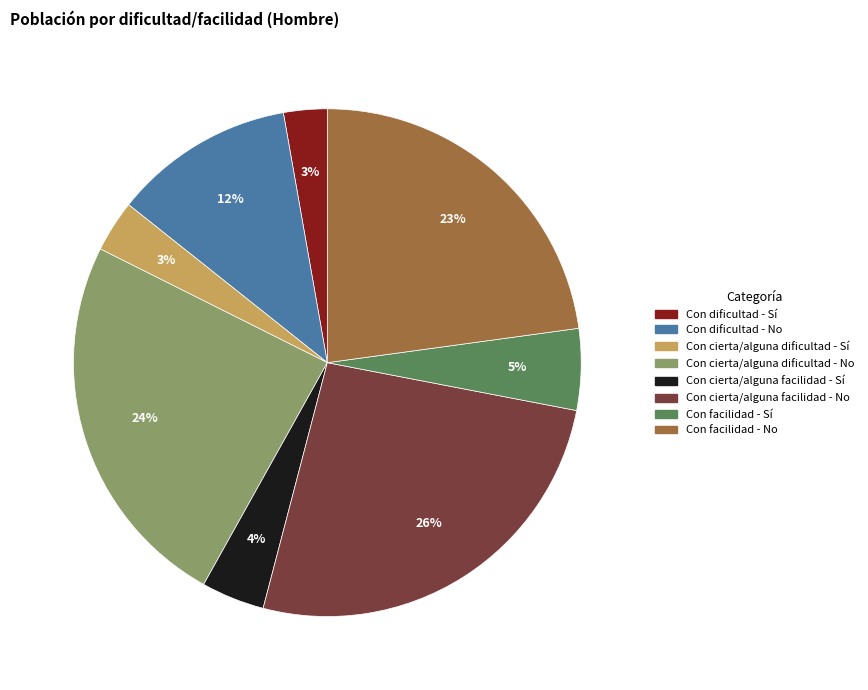

Between Con dificultad - Sí and Con cierta/alguna facilidad - Sí, which is larger?

Con cierta/alguna facilidad - Sí